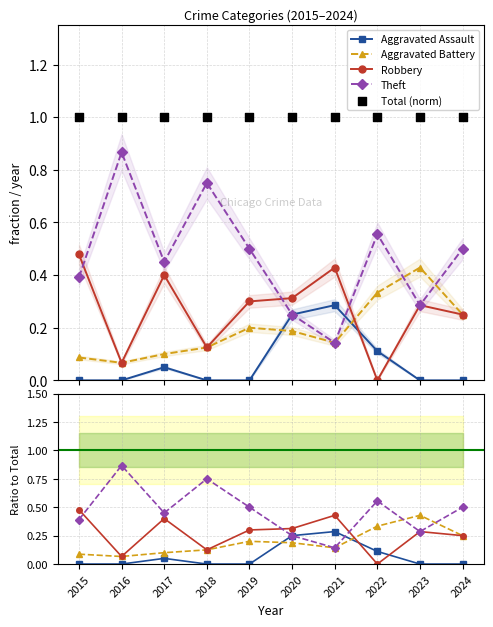

What are all the series names shown in the legend?

Aggravated Assault, Aggravated Battery, Robbery, Theft, Total (norm)